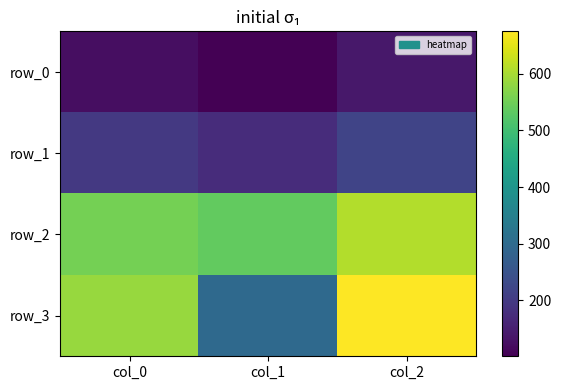

Is the value of row_0 at col_0 greater than the value of row_2 at col_2?

No